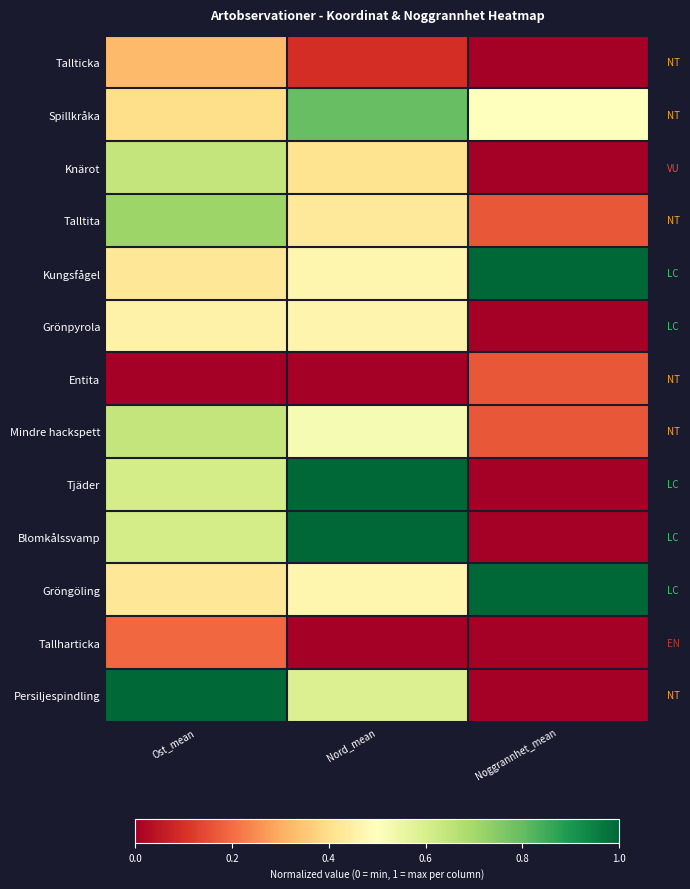

Reading left to right, extract all data points from this chart.

Tallticka: Ost_mean=0.3	Nord_mean=0.1	Noggrannhet_mean=0.0
Spillkråka: Ost_mean=0.4	Nord_mean=0.8	Noggrannhet_mean=0.5
Knärot: Ost_mean=0.6	Nord_mean=0.4	Noggrannhet_mean=0.0
Talltita: Ost_mean=0.7	Nord_mean=0.4	Noggrannhet_mean=0.2
Kungsfågel: Ost_mean=0.4	Nord_mean=0.5	Noggrannhet_mean=1.0
Grönpyrola: Ost_mean=0.5	Nord_mean=0.5	Noggrannhet_mean=0.0
Entita: Ost_mean=0.0	Nord_mean=0.0	Noggrannhet_mean=0.2
Mindre hackspett: Ost_mean=0.6	Nord_mean=0.5	Noggrannhet_mean=0.2
Tjäder: Ost_mean=0.6	Nord_mean=1.0	Noggrannhet_mean=0.0
Blomkålssvamp: Ost_mean=0.6	Nord_mean=1.0	Noggrannhet_mean=0.0
Gröngöling: Ost_mean=0.4	Nord_mean=0.5	Noggrannhet_mean=1.0
Tallharticka: Ost_mean=0.2	Nord_mean=0.0	Noggrannhet_mean=0.0
Persiljespindling: Ost_mean=1.0	Nord_mean=0.6	Noggrannhet_mean=0.0